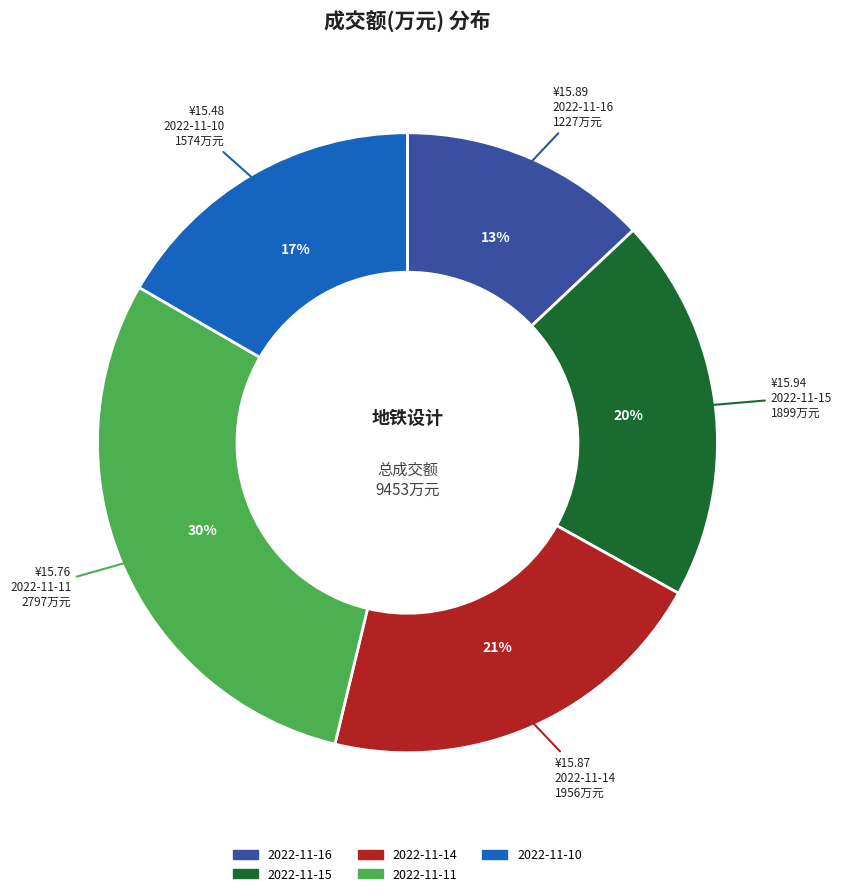

The 2022-11-15 slice represents 20% of the pie. True or false?

True